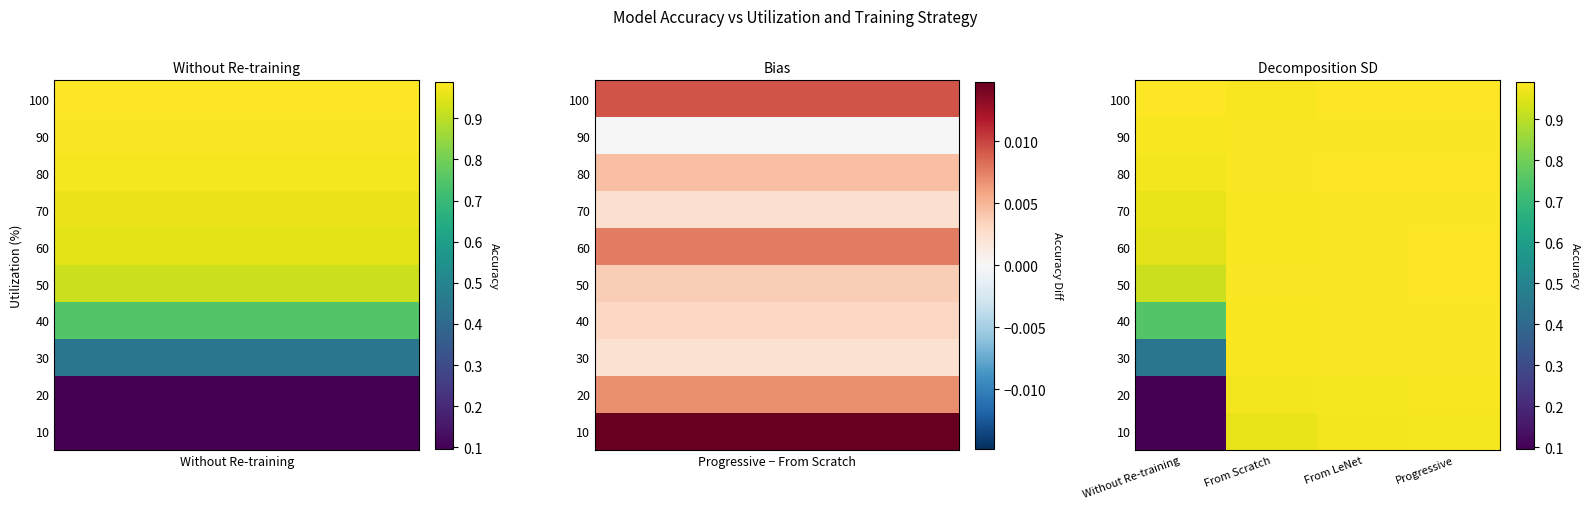

At how many categories does at least one series exceed 0?

4